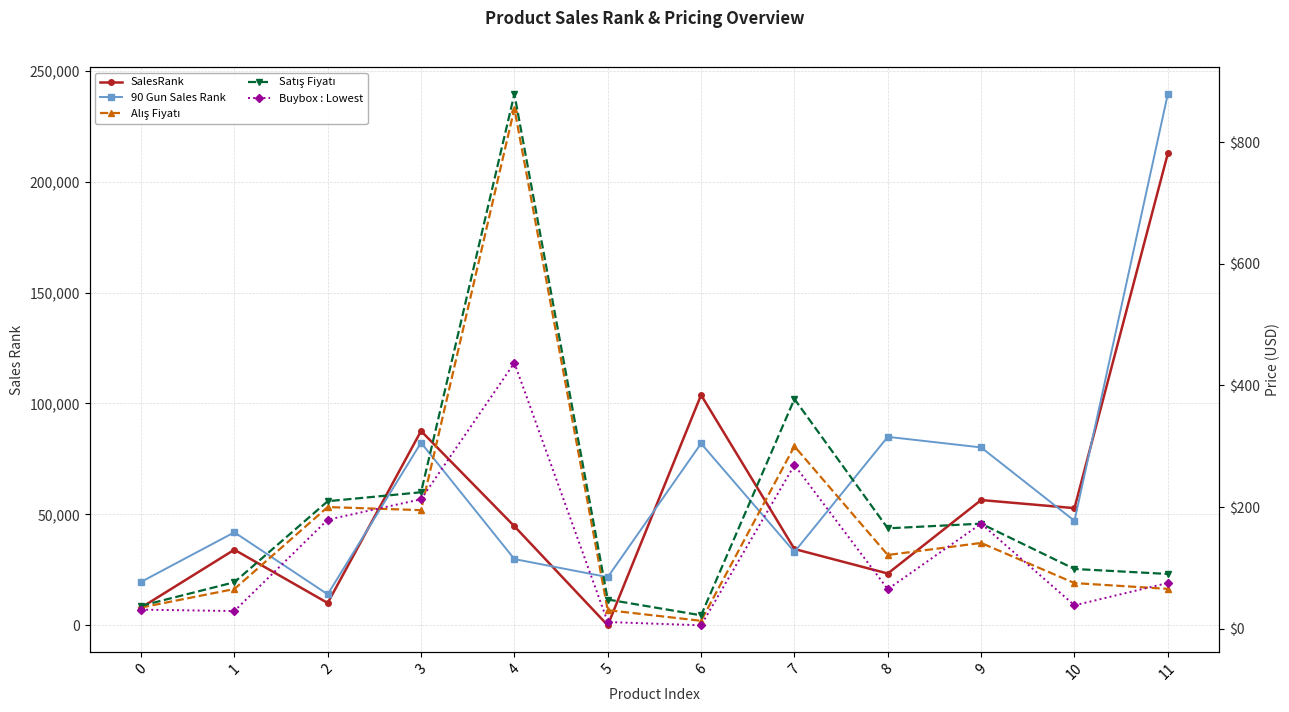

What is the spread (max minus min) of values at 0?

19505.7